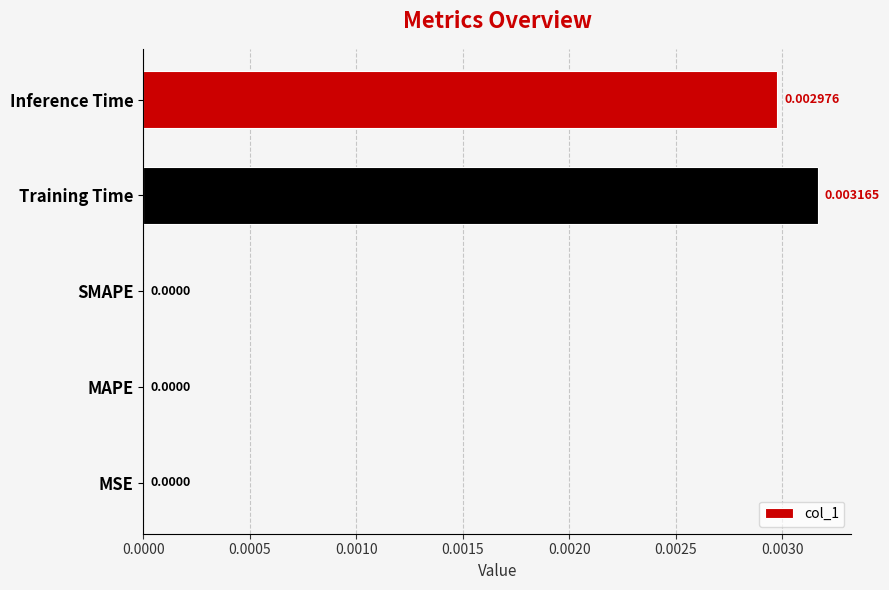

Are the bars horizontal?

Yes